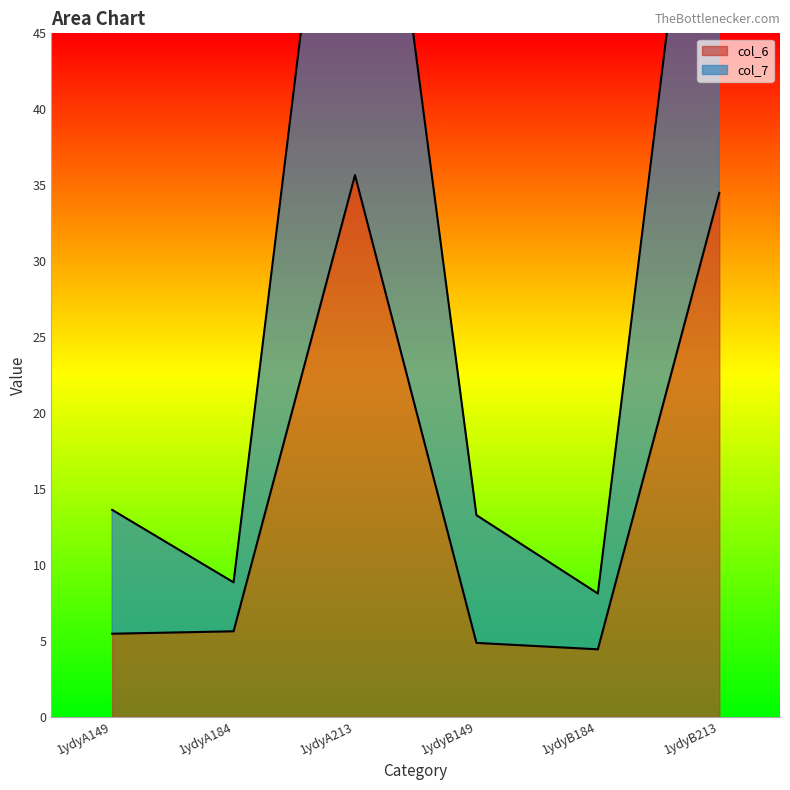

Does the chart have visible grid lines?

No